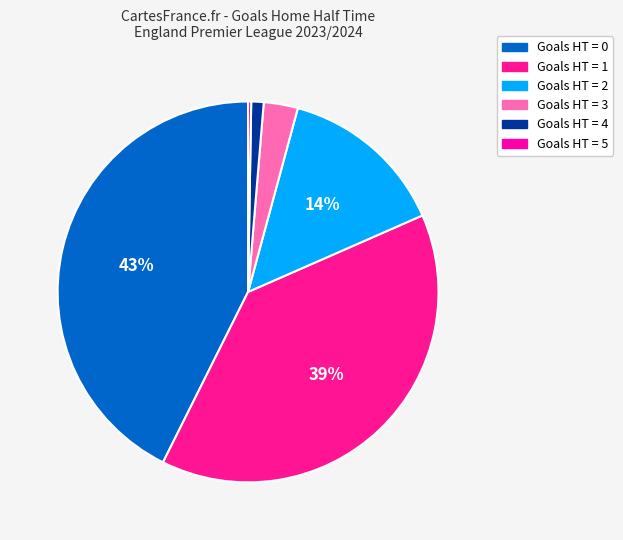

To the nearest percent, what is the average slice percentage?

17%